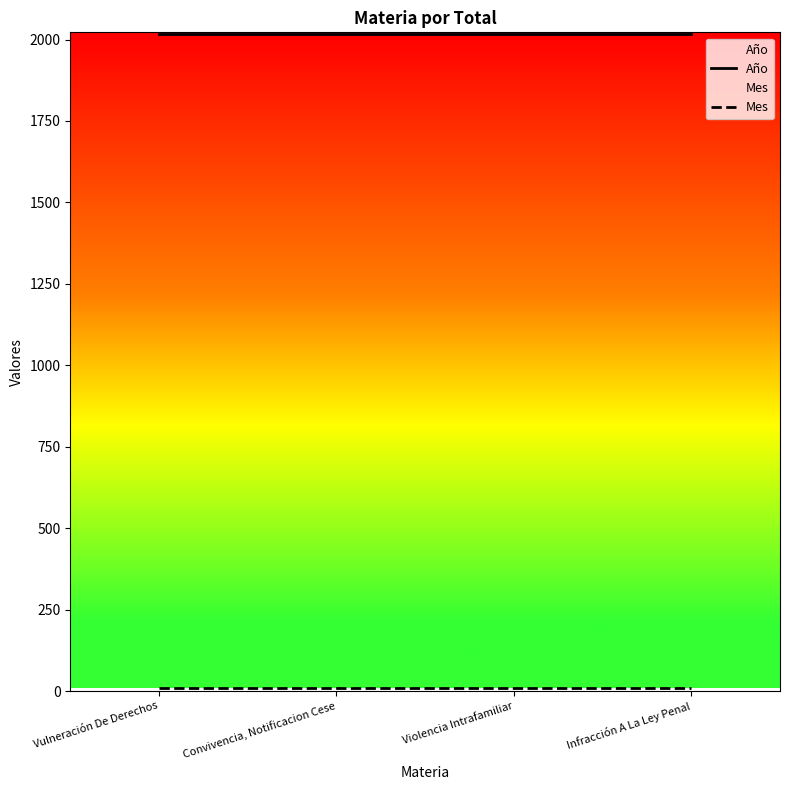

How many data points does each series have?

4